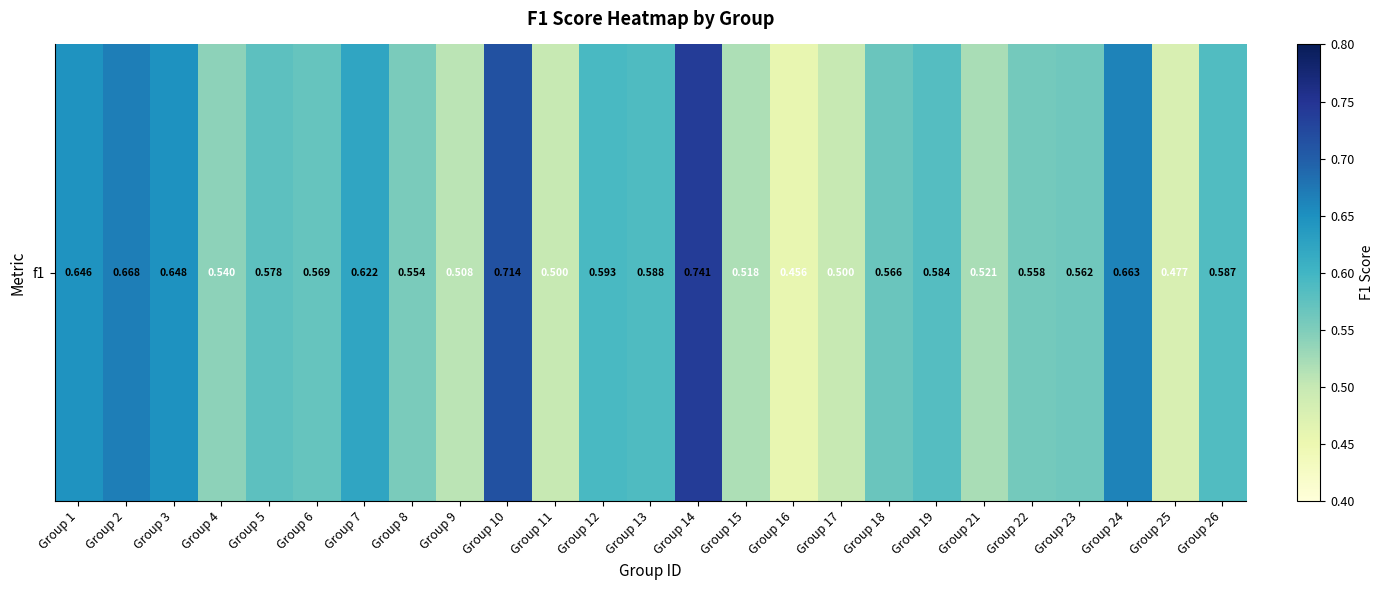

What is the minimum value shown in the chart?

0.5